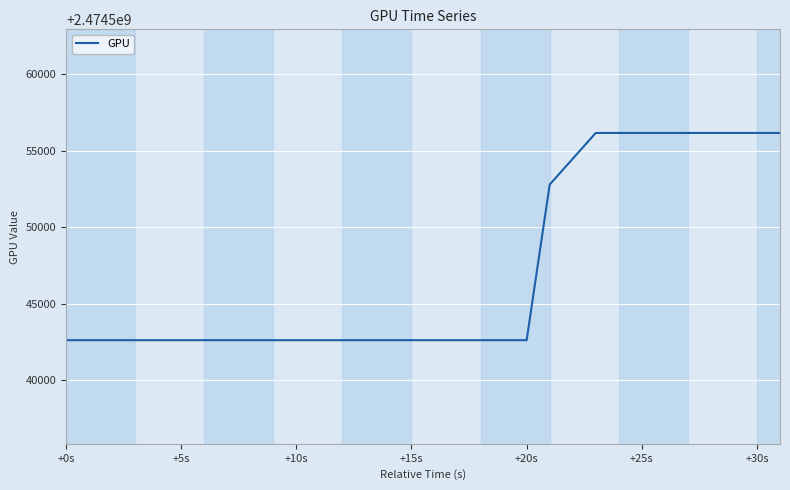

How many categories are shown in the chart?

29